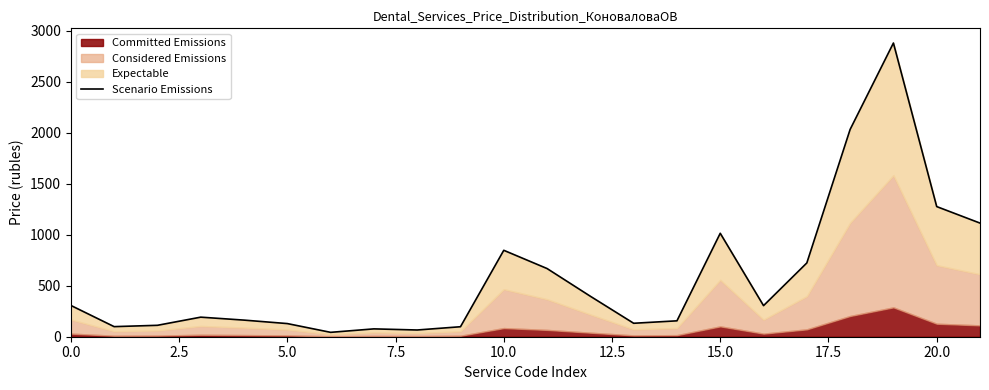

What is the sum of the values at 19 and 5.0?

2994